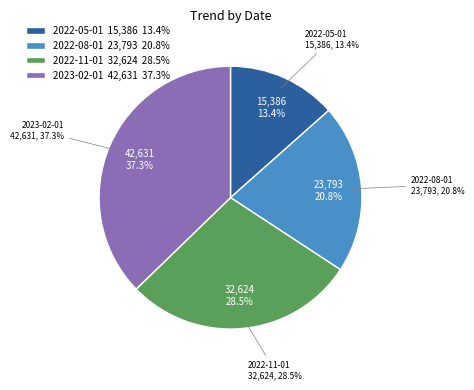

To the nearest percent, what portion does 2022-05-01 represent?

13%